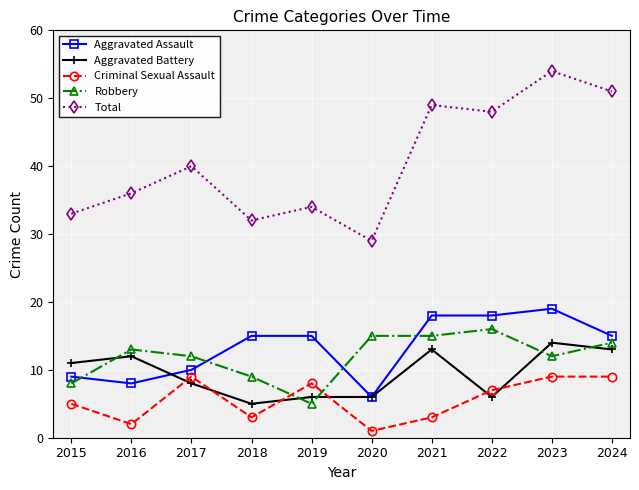

What is the difference between the maximum and minimum values in the Total series?

25